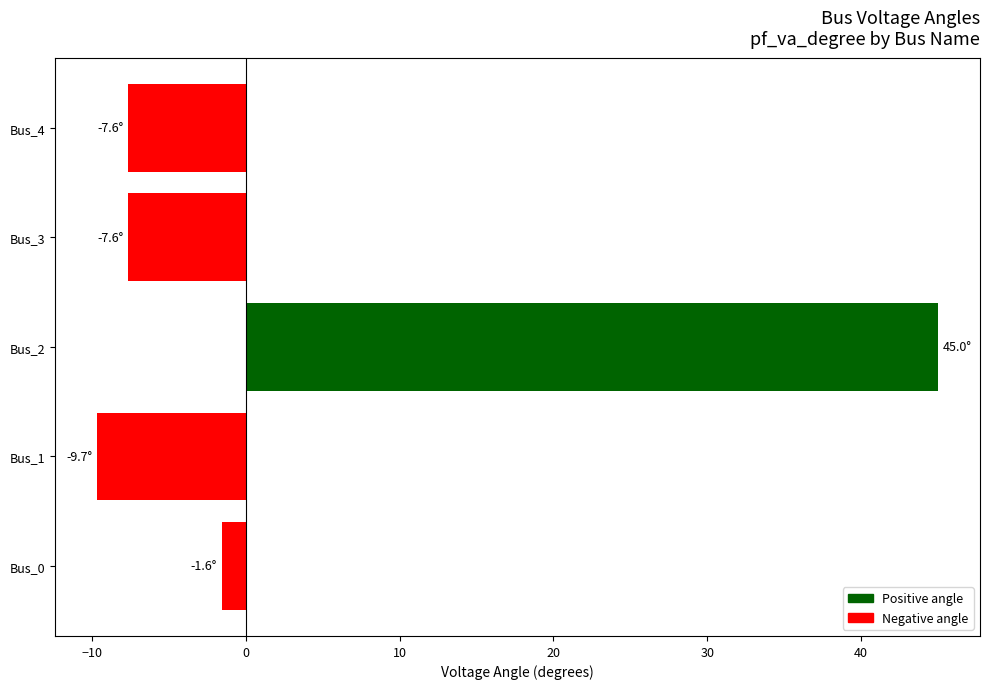

Which has a higher value, Bus_1 or Bus_2?

Bus_2